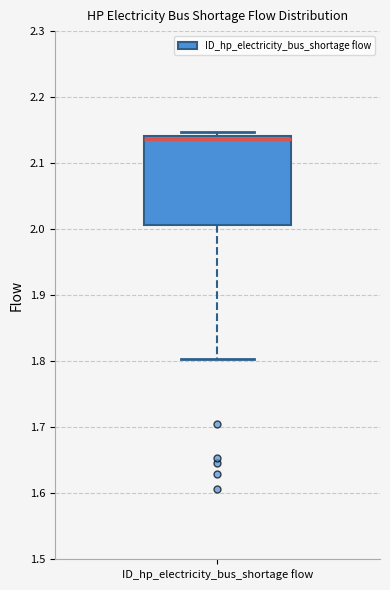

Transcribe this box plot: give where the median line is, the range the box spans, and where the two whiskers end, as read against the y-axis. The values are not printed on the chart, so give them approximately, as read against the axis.

median 2.14 (just below the box's upper edge), box 2.01 to 2.14, whiskers 1.80 to 2.15